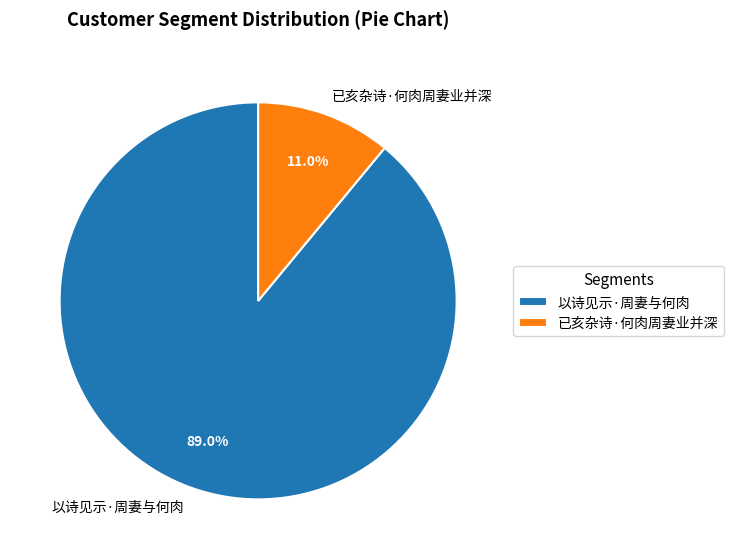

To the nearest percent, what percentage of the pie is 已亥杂诗·何肉周妻业并深?

11%